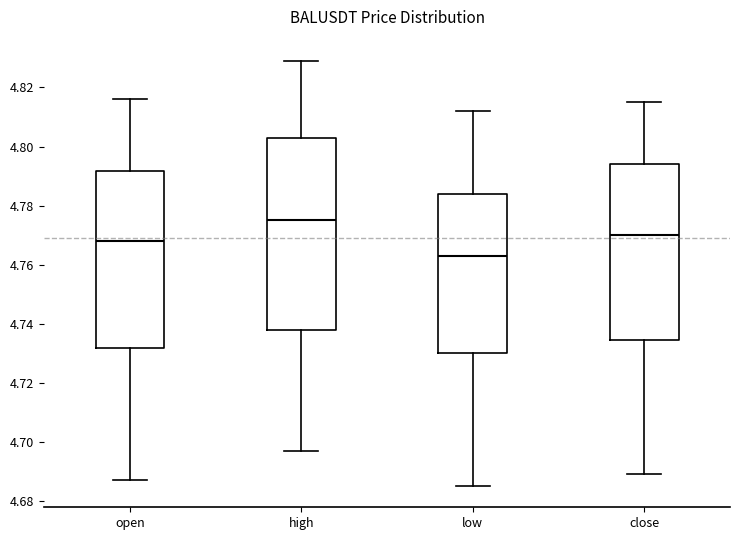

Comparing the boxes themselves (not the whiskers), which one is the tallest?

high